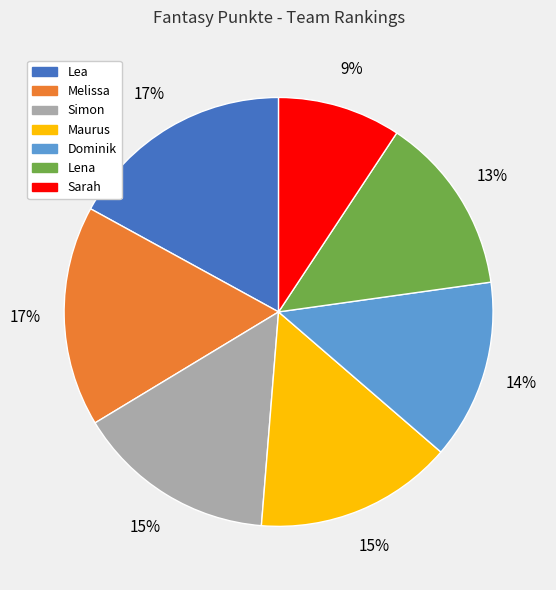

Do Melissa and Maurus together represent more than half of the pie?

No